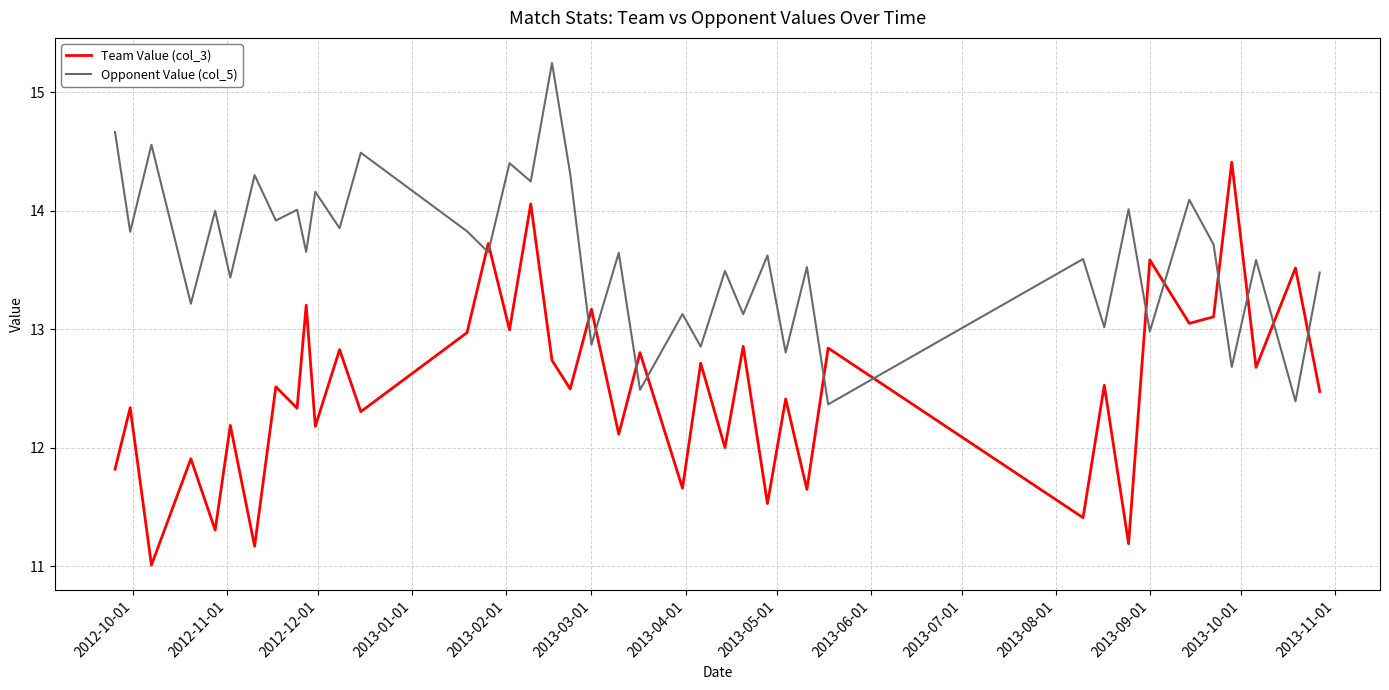

What is the highest value of the Team Value (col_3) series?

14.4